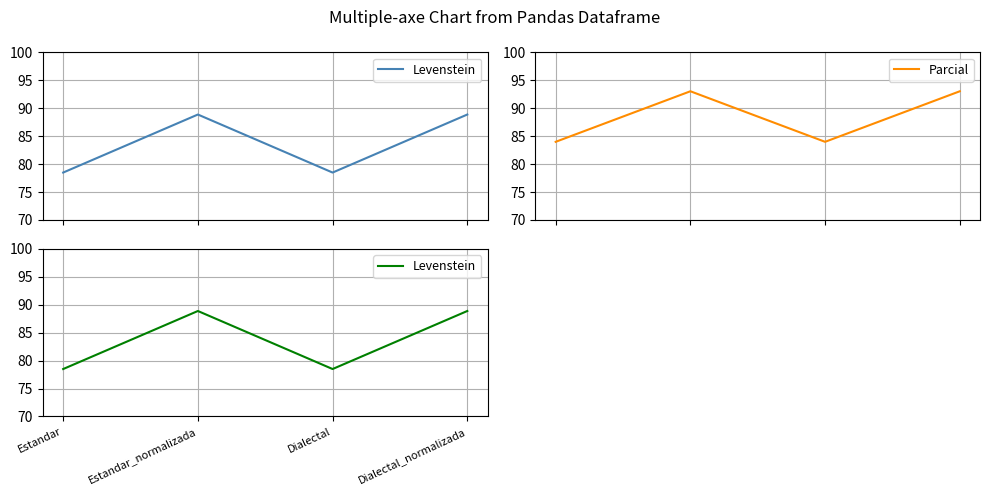

Is the value of Levenstein at Estandar_normalizada greater than the value of Parcial at Dialectal_normalizada?

No